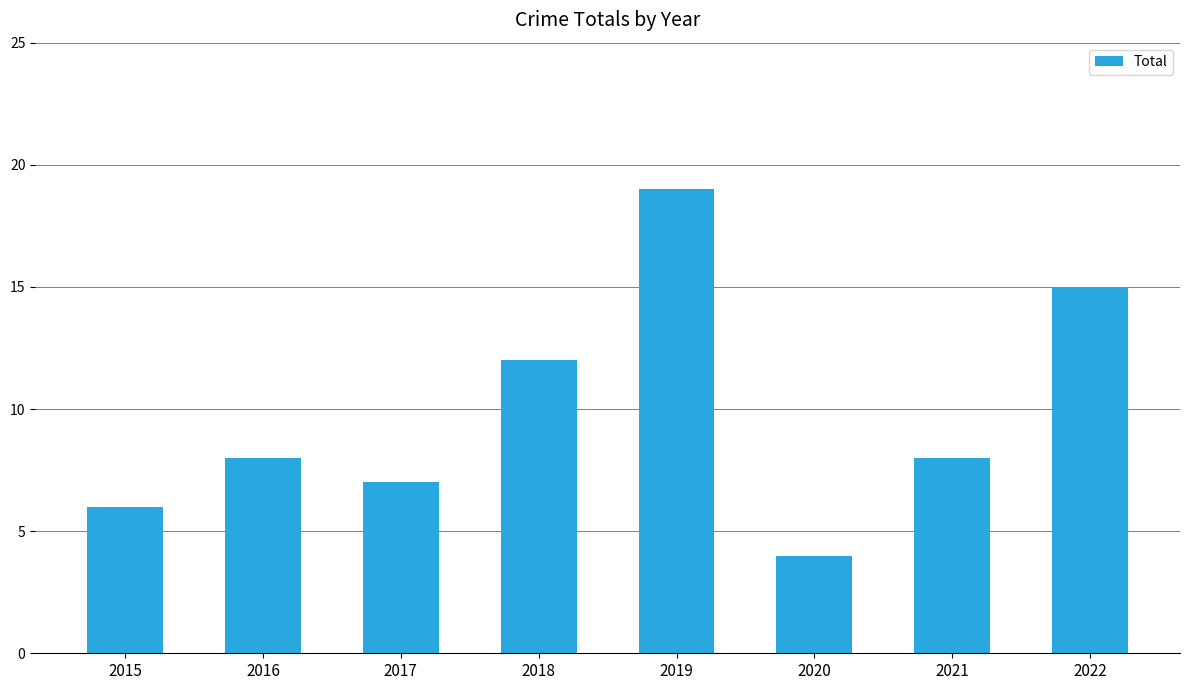

How many distinct data groups are displayed?

1